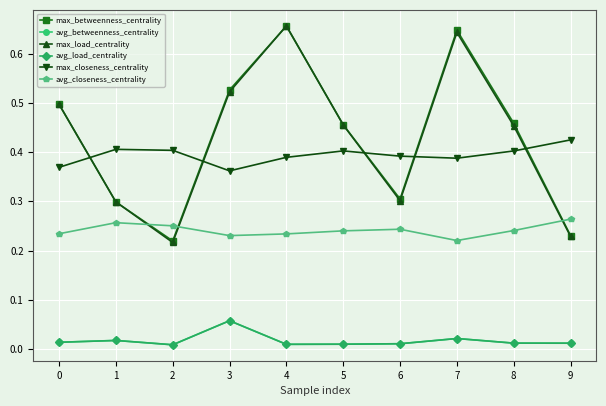

How many times do max_betweenness_centrality and max_load_centrality cross each other?

3